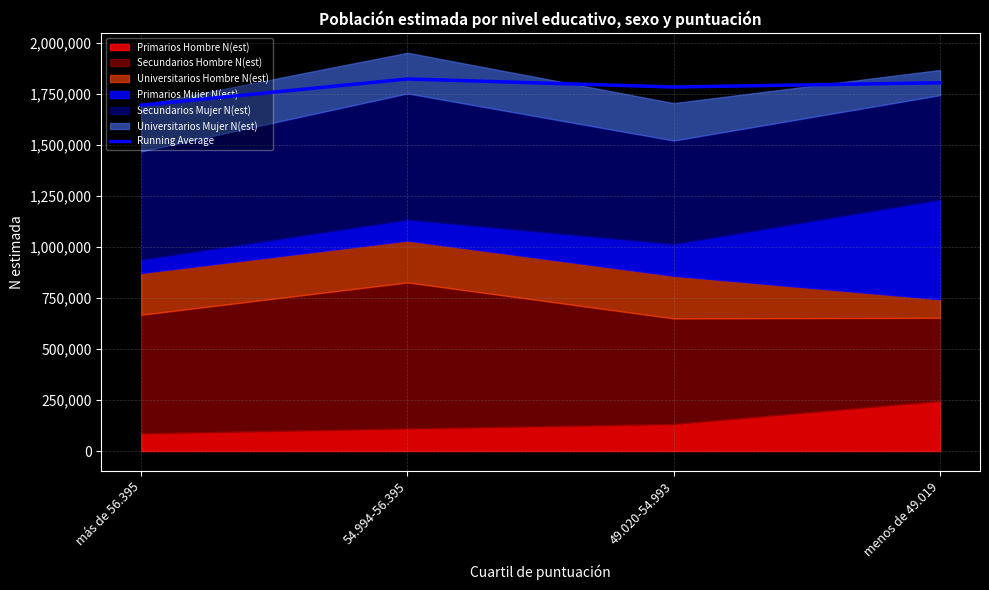

Reading left to right, what are all the values shown in this chart?

1693276.0	1821642.0	1782225.7	1803093.8